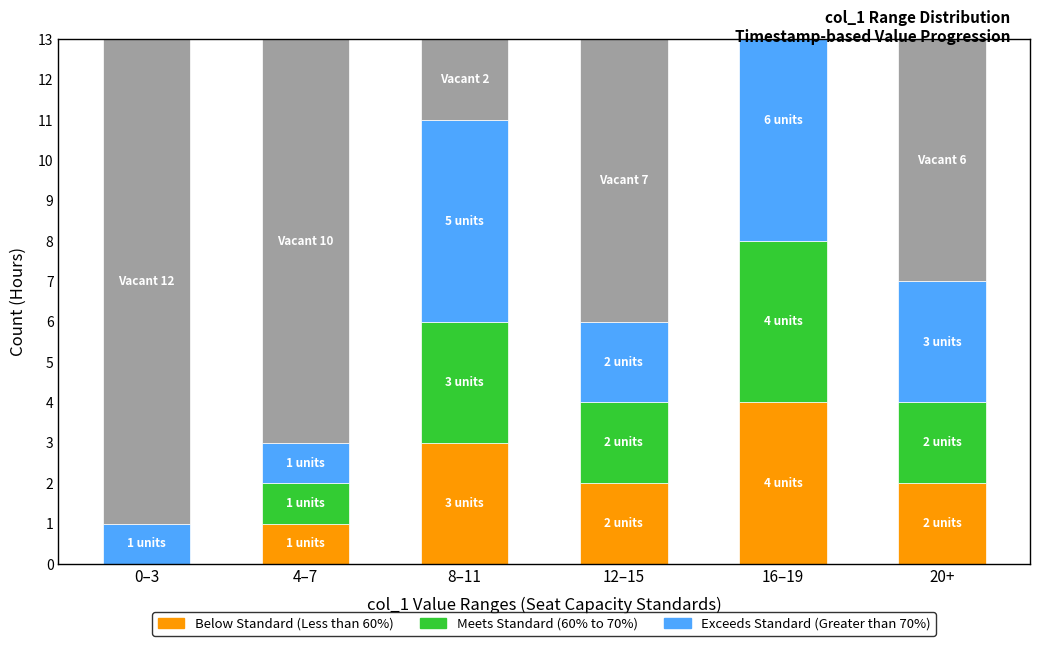

How many groups of bars are there?

6